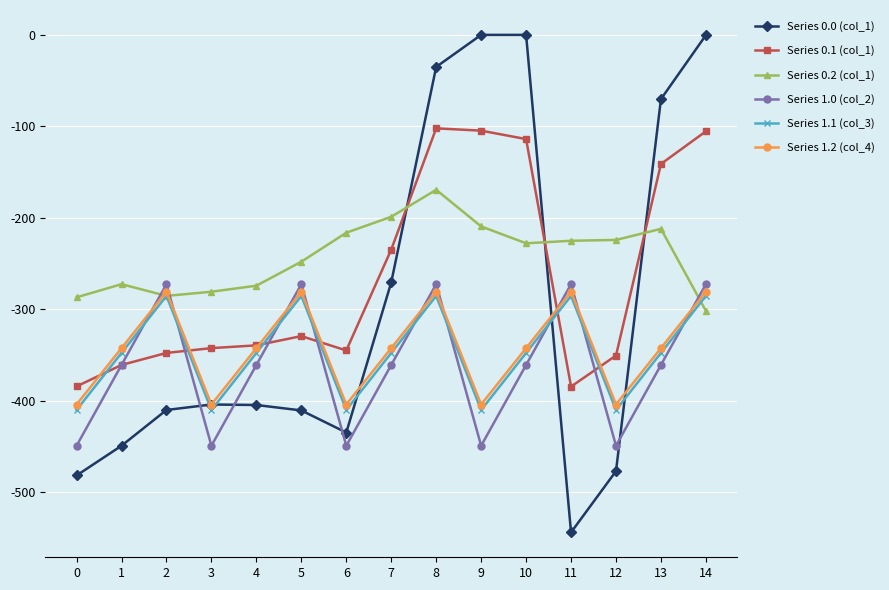

What is the minimum value shown in the chart?

-544.3